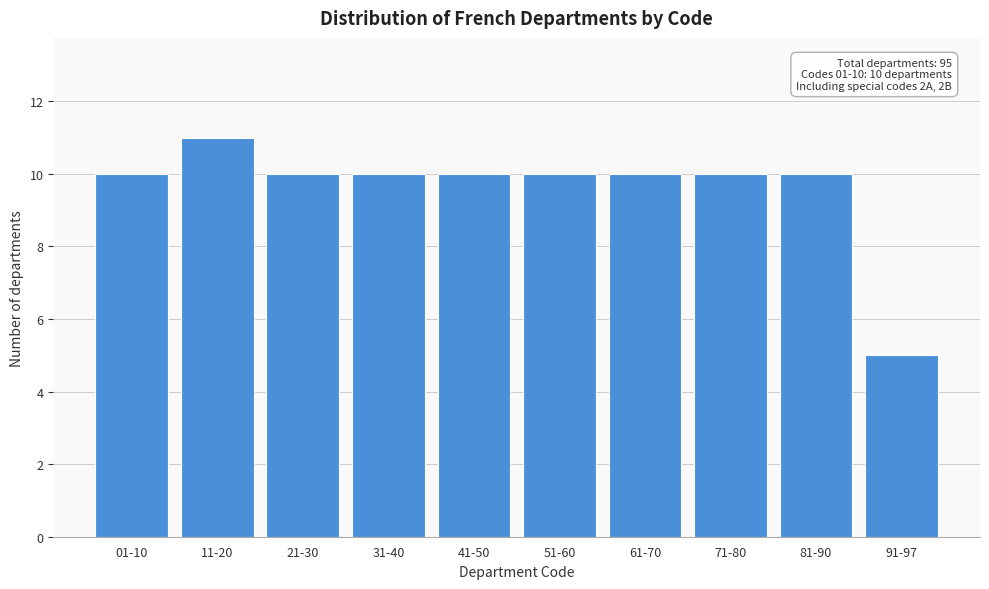

Reading left to right, list all the values displayed in this chart.

01-10=10	11-20=11	21-30=10	31-40=10	41-50=10	51-60=10	61-70=10	71-80=10	81-90=10	91-97=5